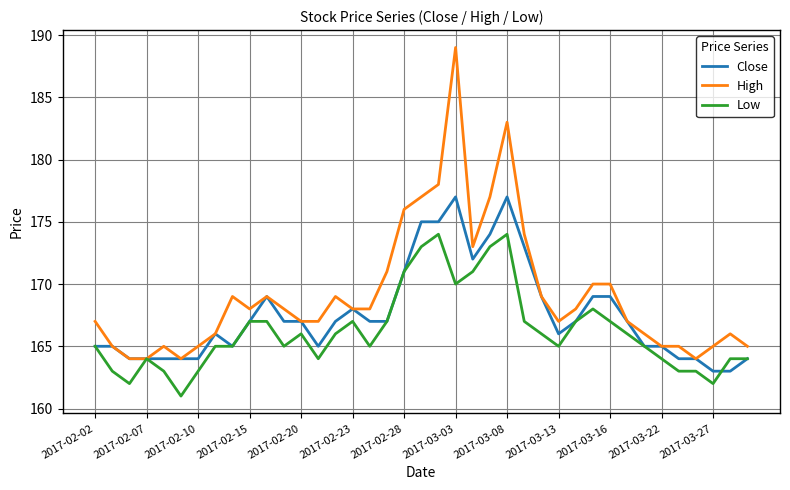

What is the difference between the second highest and second lowest values in the Low series?

12